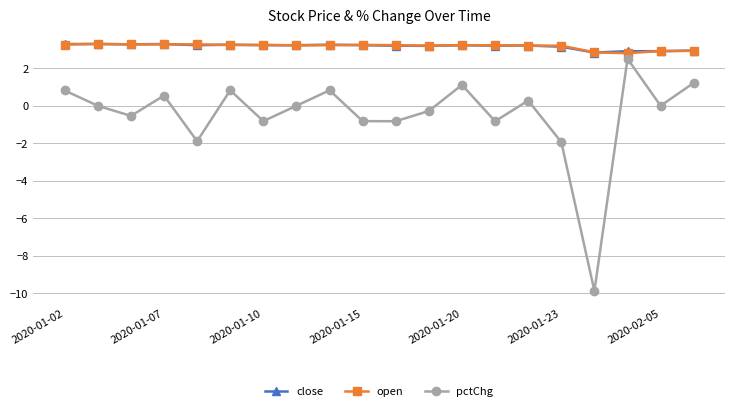

What is the value of the pctChg point at the 16th from the left?

-1.9